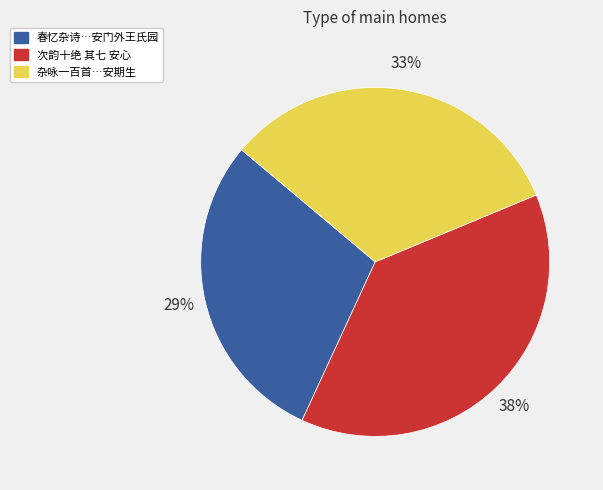

Which slice is the smallest?

春忆杂诗…安门外王氏园